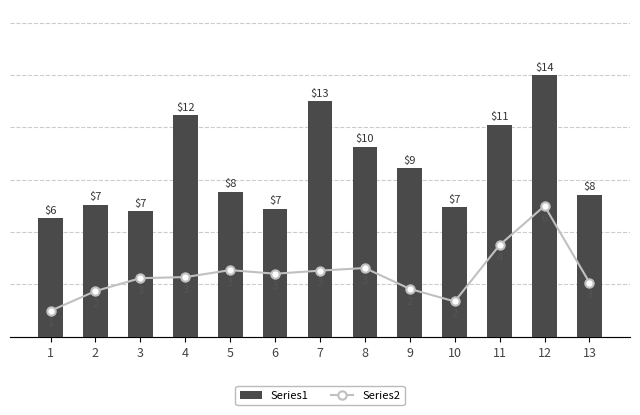

Rank the series by their maximum value, from lowest to highest.

Series2, Series1